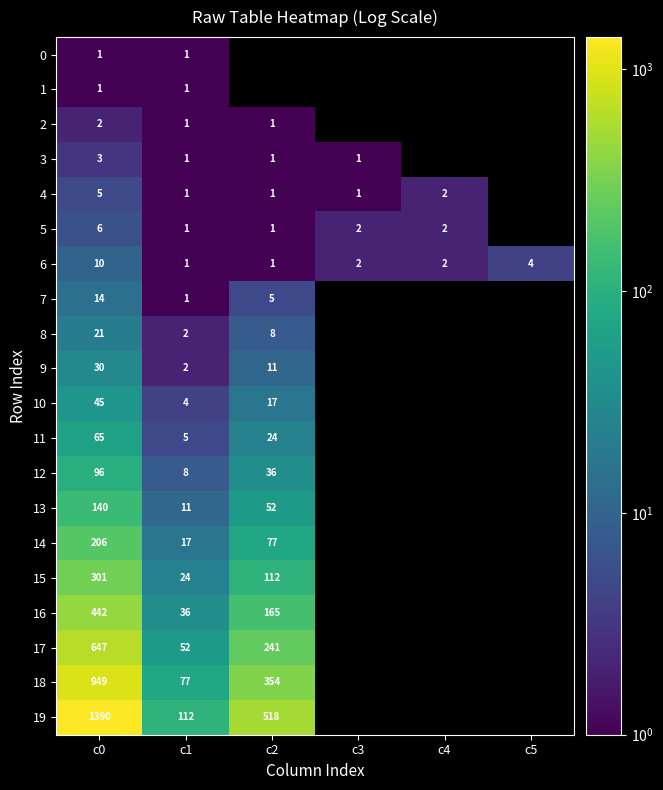

True or false: 18 has a value of 77 at c1.

True